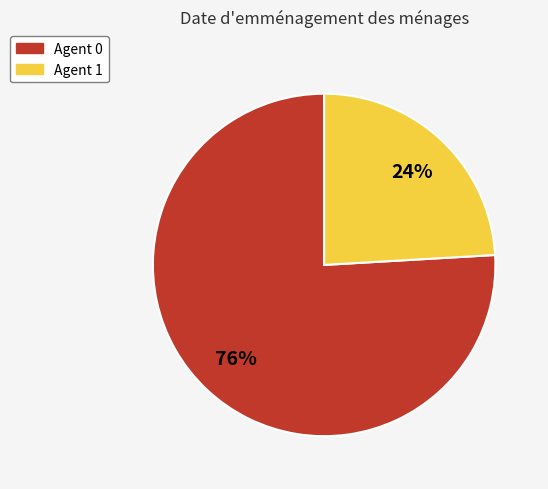

To the nearest percent, what is the difference between the largest and smallest slice percentages?

52%